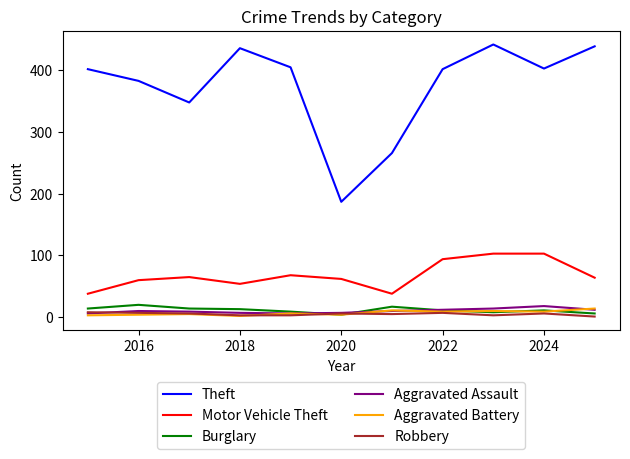

What is the minimum value for Theft?

187